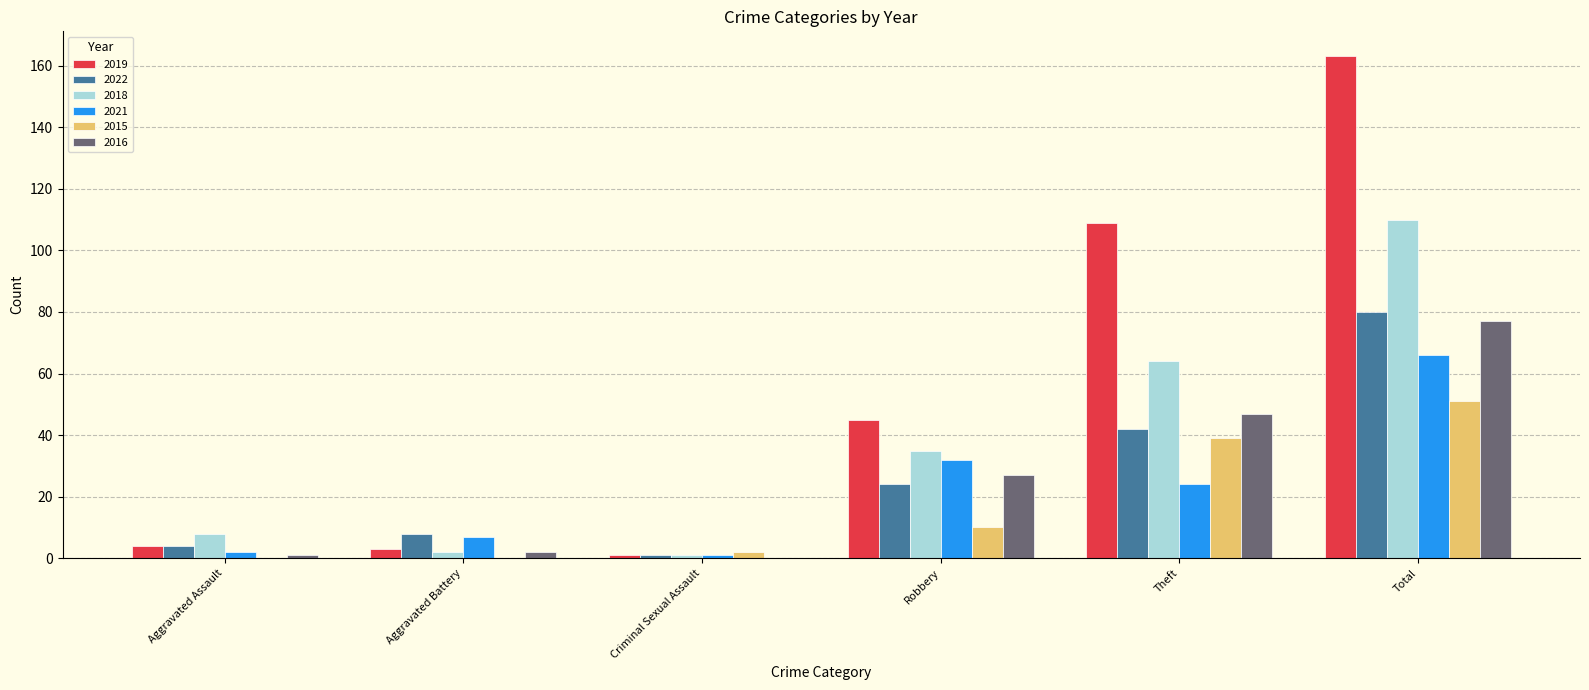

At which category does the chart reach its peak across all series?

Total